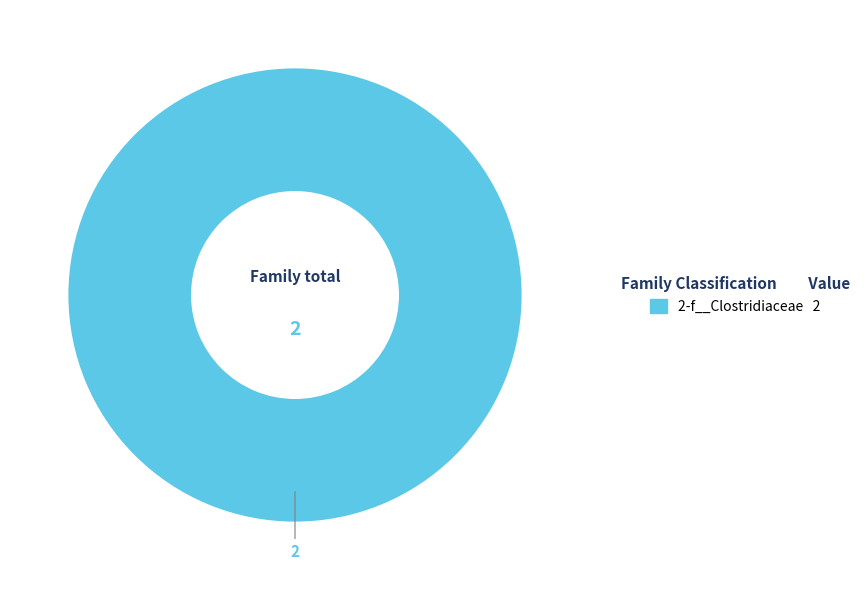

Does any single category account for the majority?

Yes